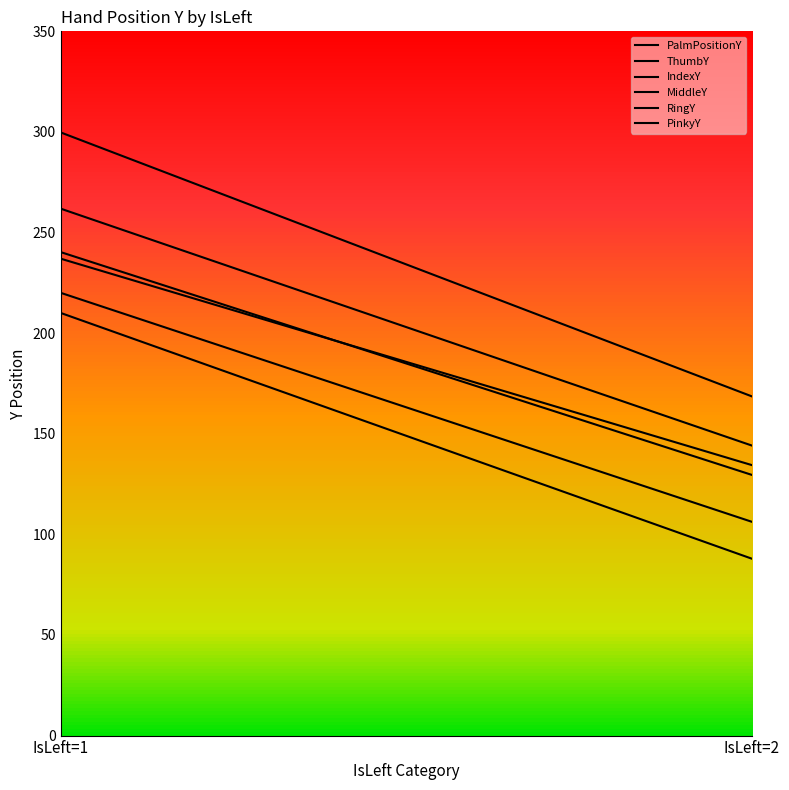

How many data points in MiddleY are less than 240?

1